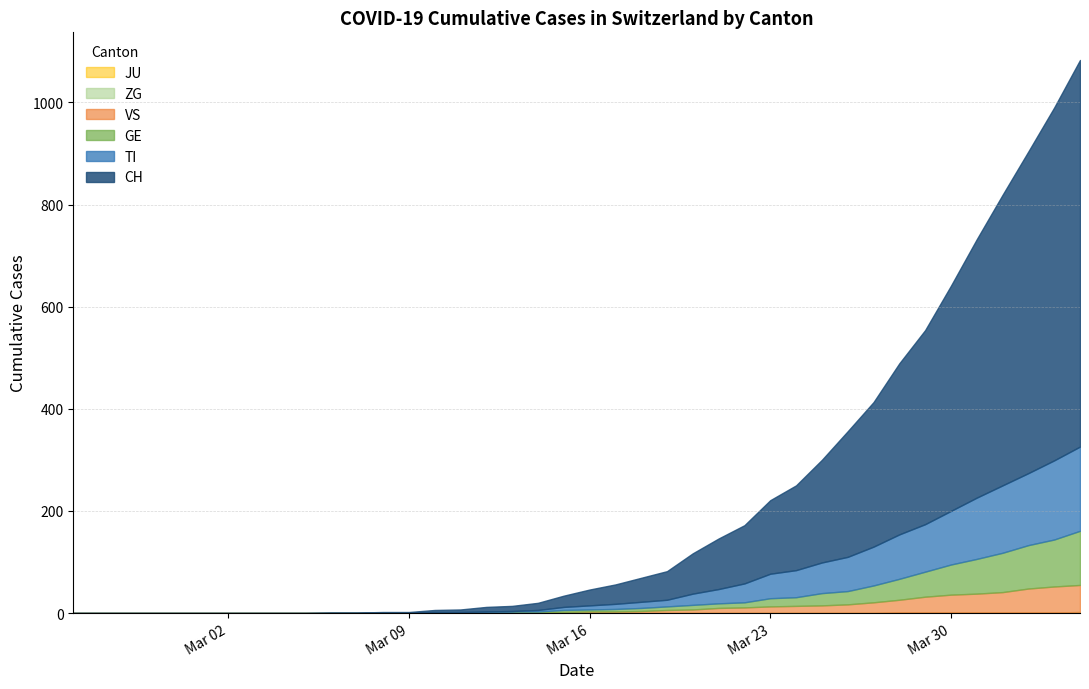

True or false: JU and VS intersect in this chart.

False